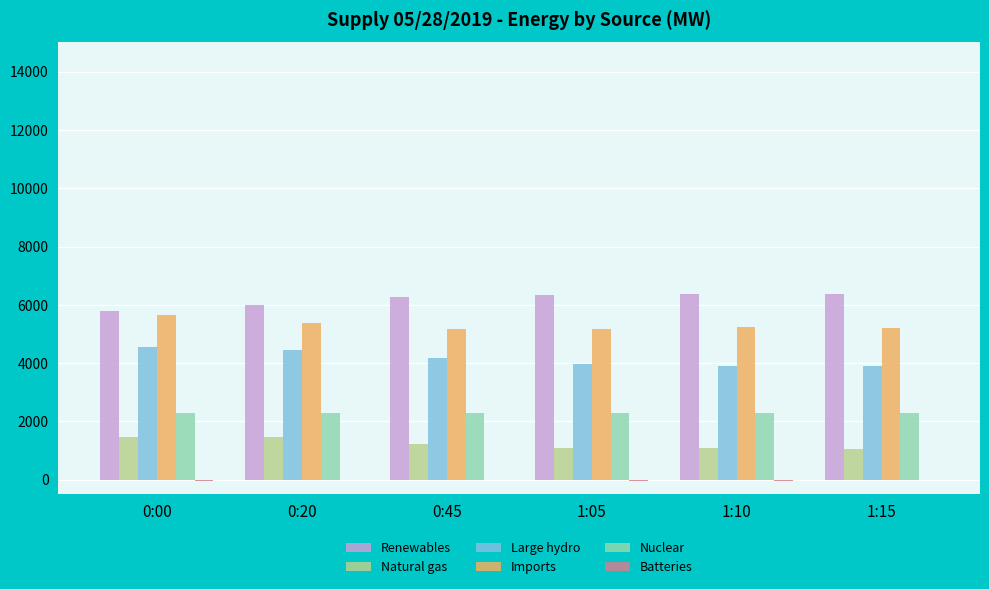

What is the approximate value of Large hydro at 1:15?

3903